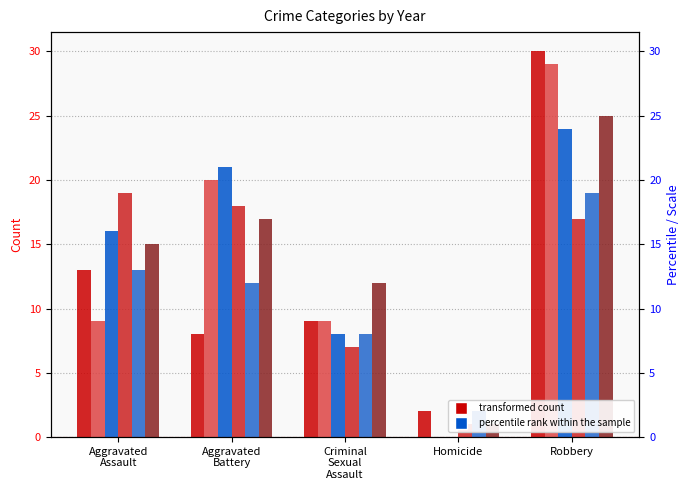

What position from the right is Aggravated Battery?

4